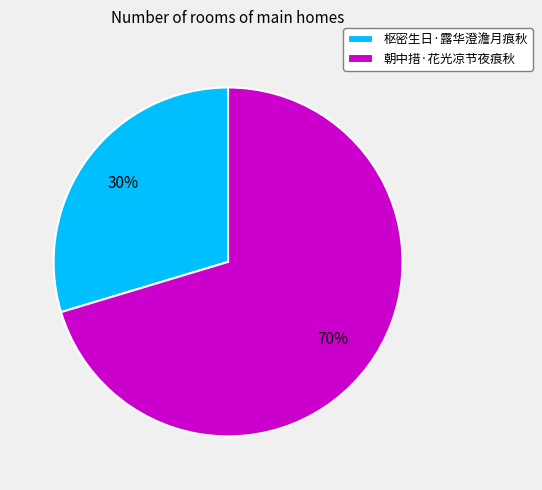

How many segments does this pie chart have?

2